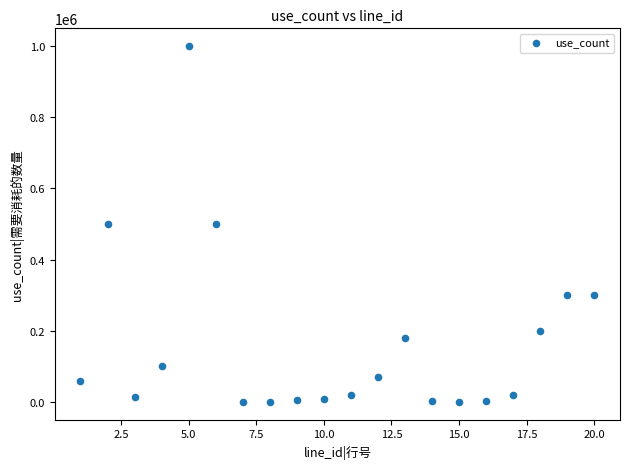

What is the range of X values (max minus min)?

19